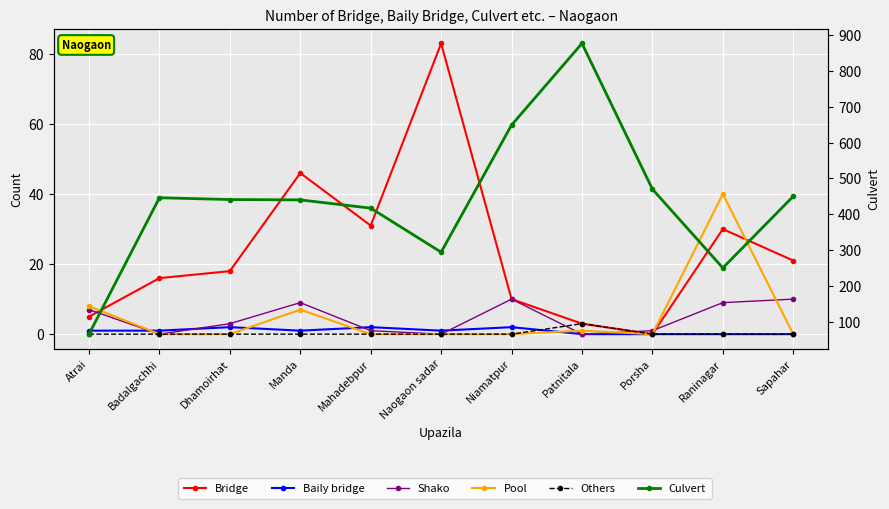

Is it true that Pool equals 13 at Niamatpur?

False